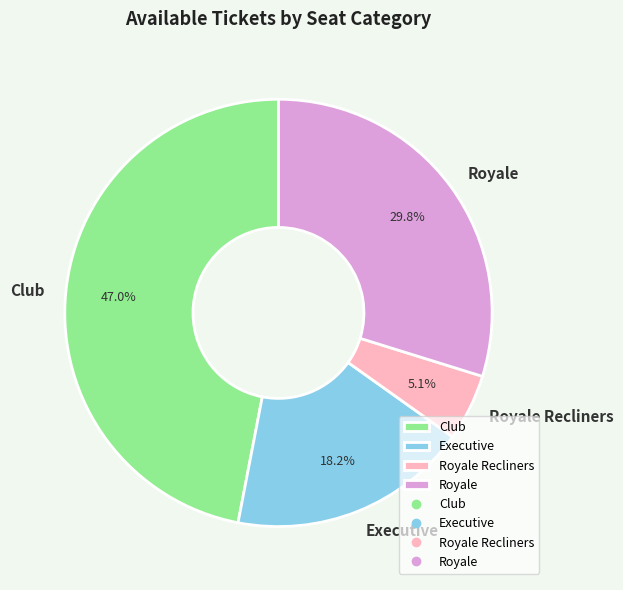

Approximately how many times larger is the value at Royale compared to Club?

0.6